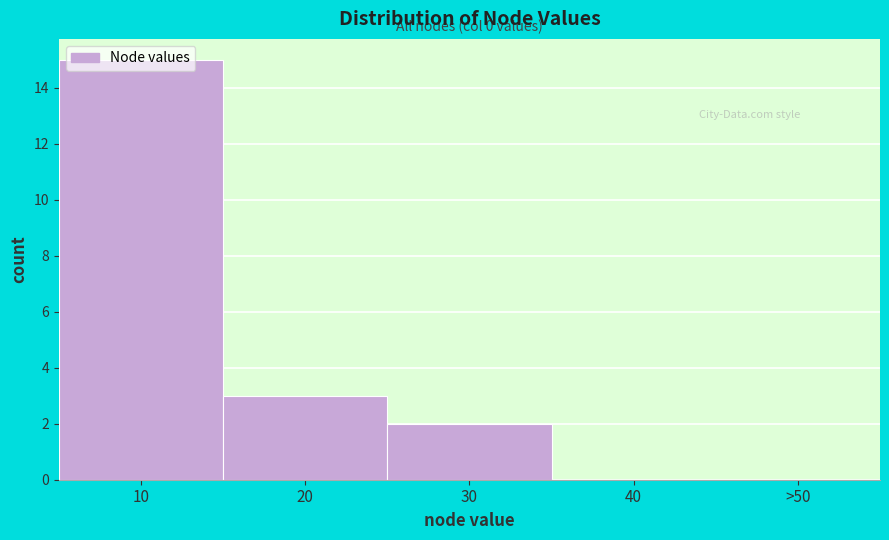

At which category does the chart reach its peak across all series?

10